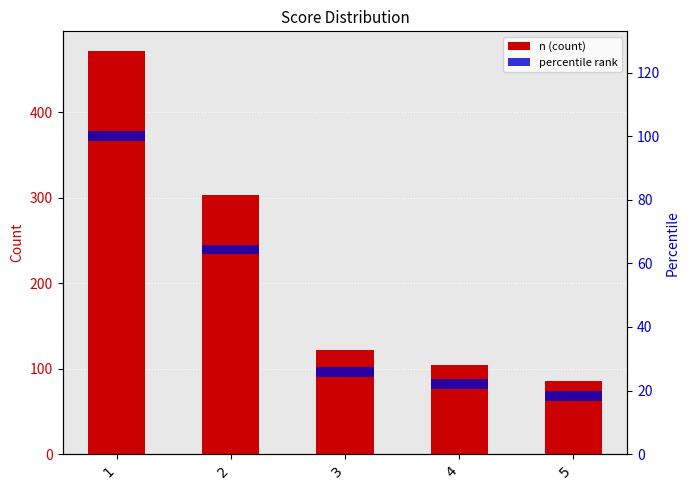

Are the bars grouped side by side (vs. stacked)?

Yes